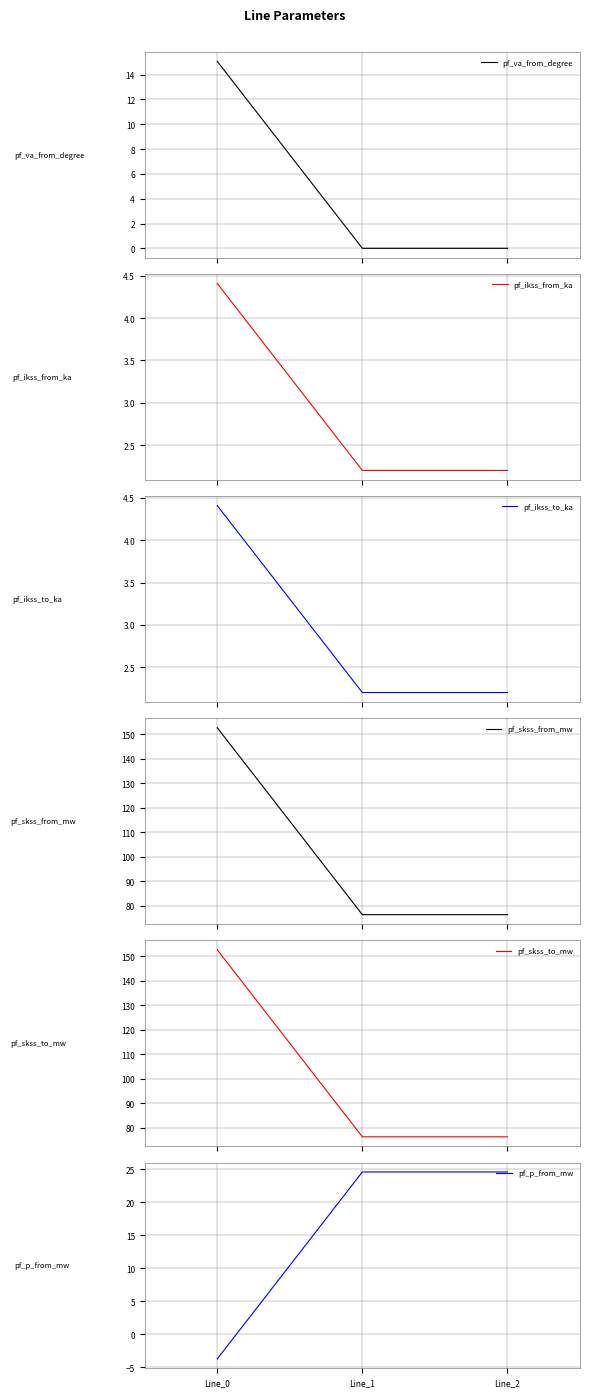

Reading right to left, list all the values displayed in this chart.

pf_va_from_degree: -0.0	-0.0	15.1
pf_ikss_from_ka: 2.2	2.2	4.4
pf_ikss_to_ka: 2.2	2.2	4.4
pf_skss_from_mw: 76.3	76.3	152.7
pf_skss_to_mw: 76.3	76.3	152.7
pf_p_from_mw: 24.6	24.6	-3.7